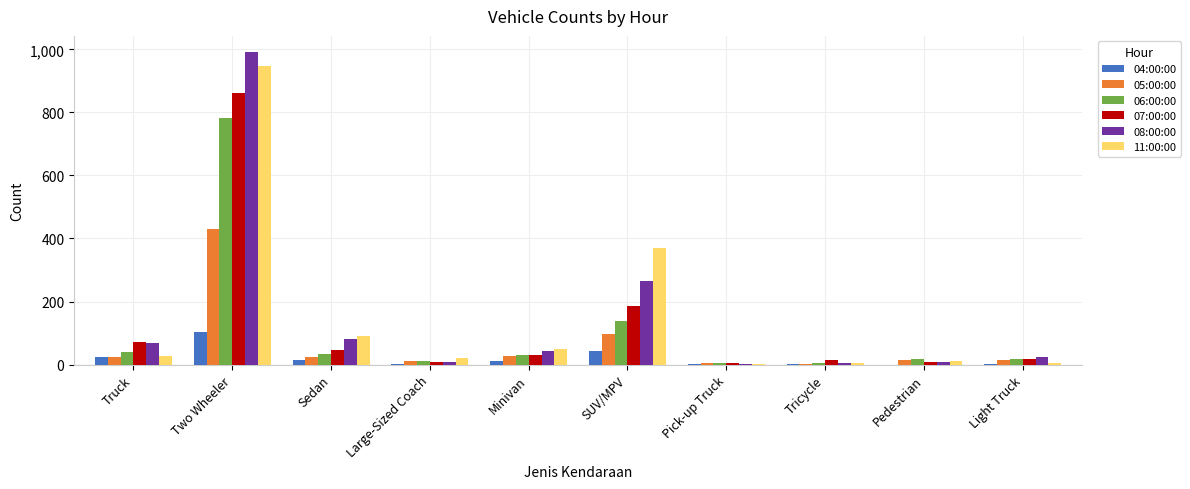

What is the spread (max minus min) of values at Pedestrian?

17